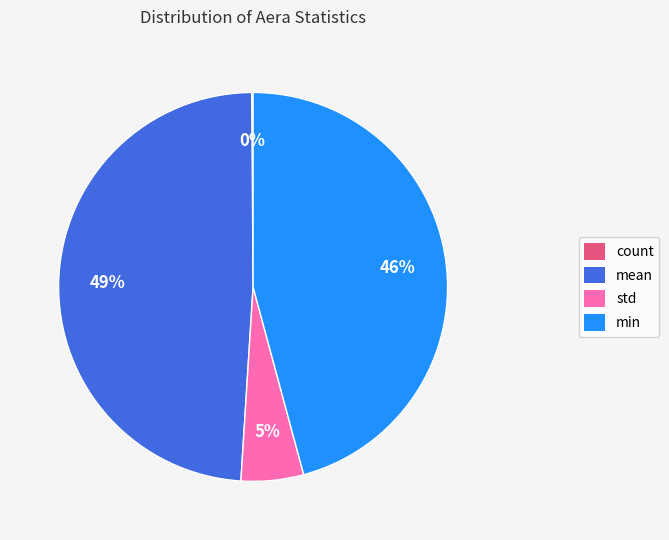

Do std and mean together represent more than half of the pie?

Yes